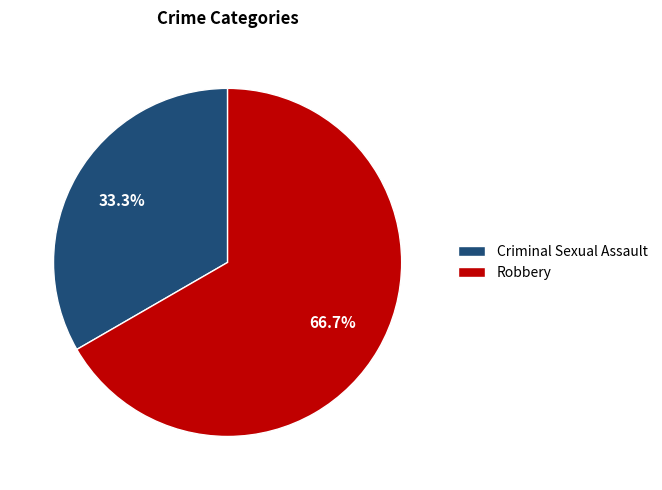

Approximately how many times larger is the value at Robbery compared to Criminal Sexual Assault?

2.0